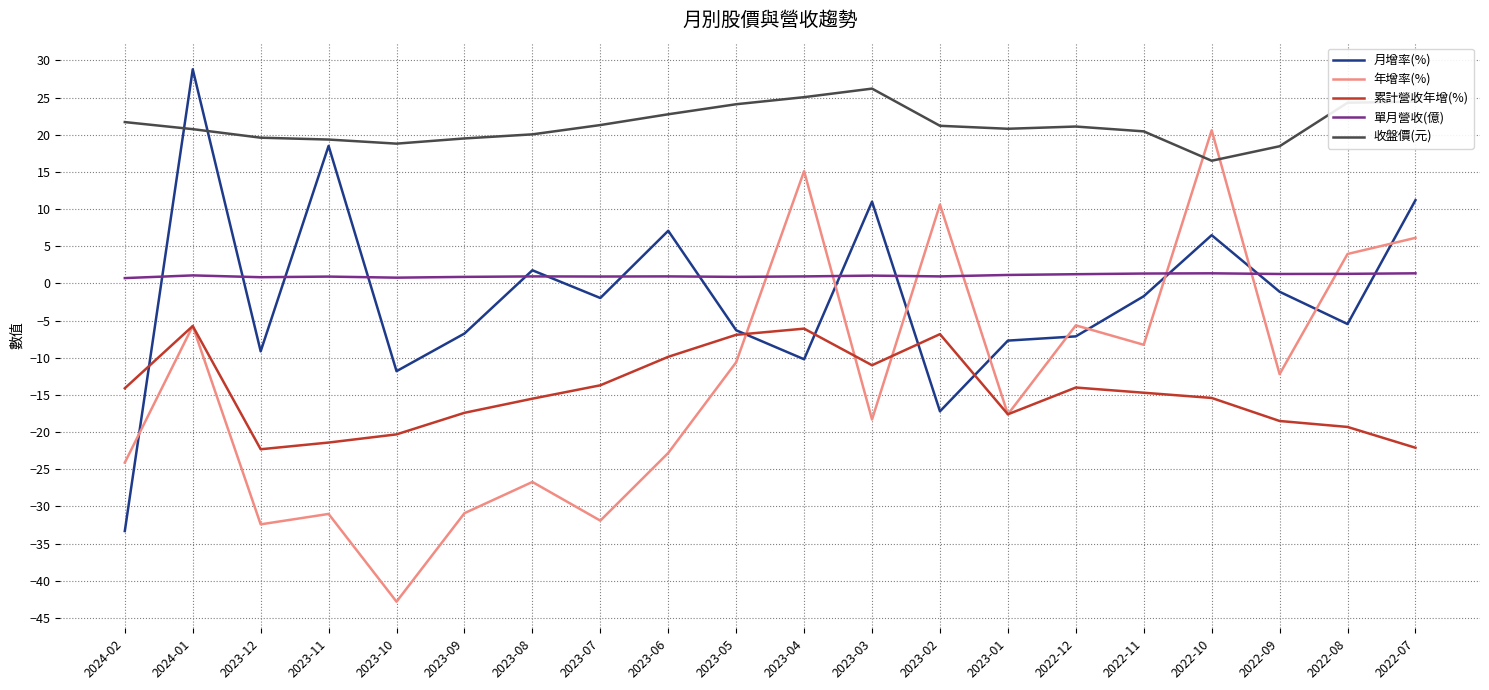

Is it true that 月增率(%) equals -9.8 at 2022-08?

False